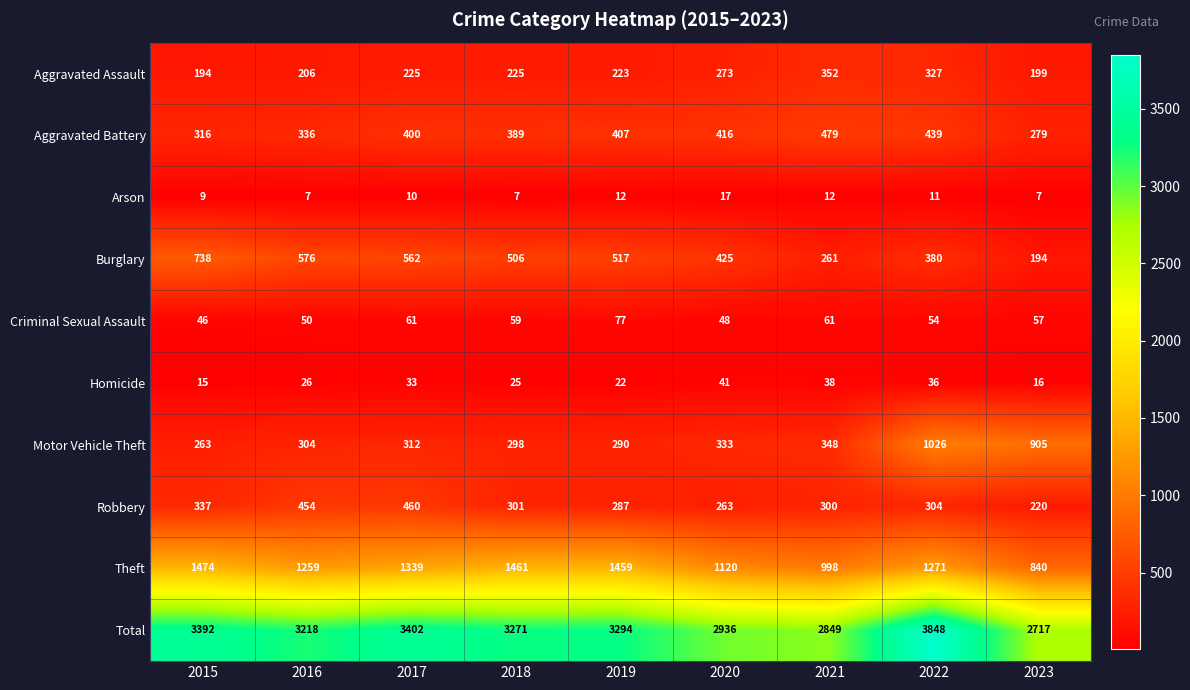

Between 2021 and 2022, which series saw the biggest shift?

Total